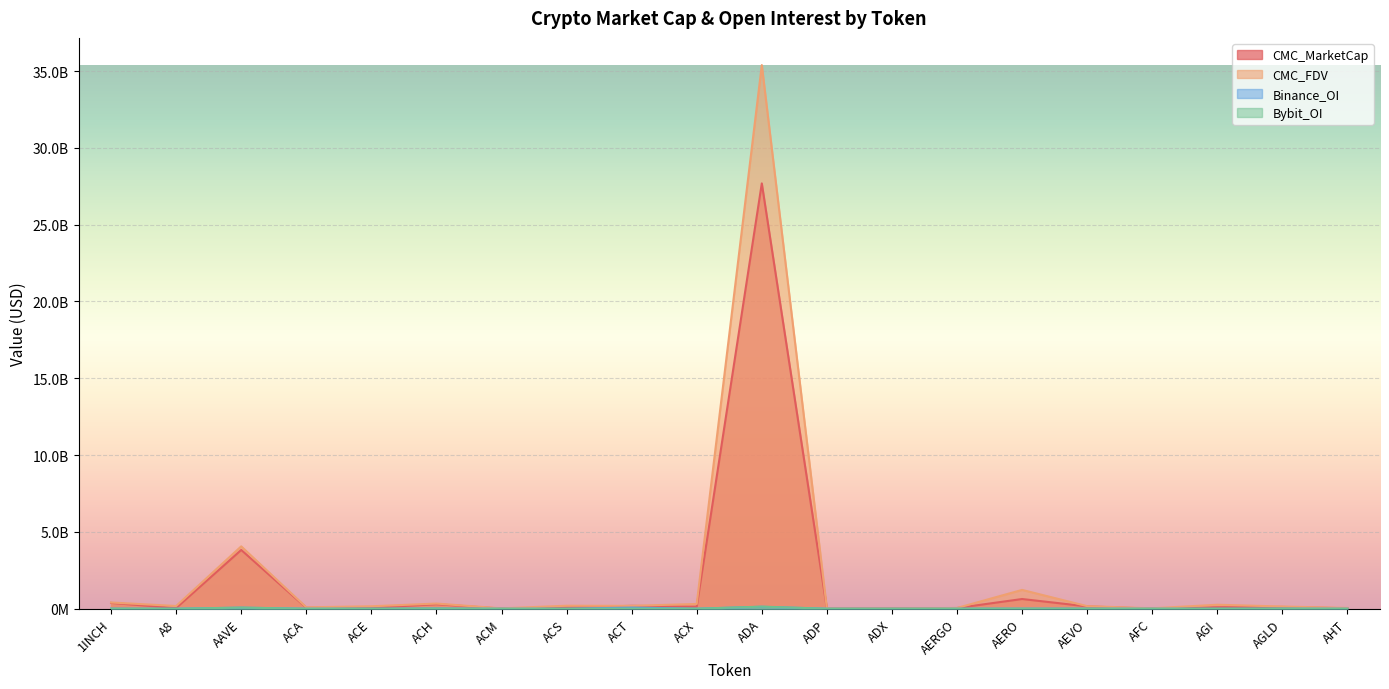

What is the value of the CMC_MarketCap point at the 7th from the left?

8077230.3